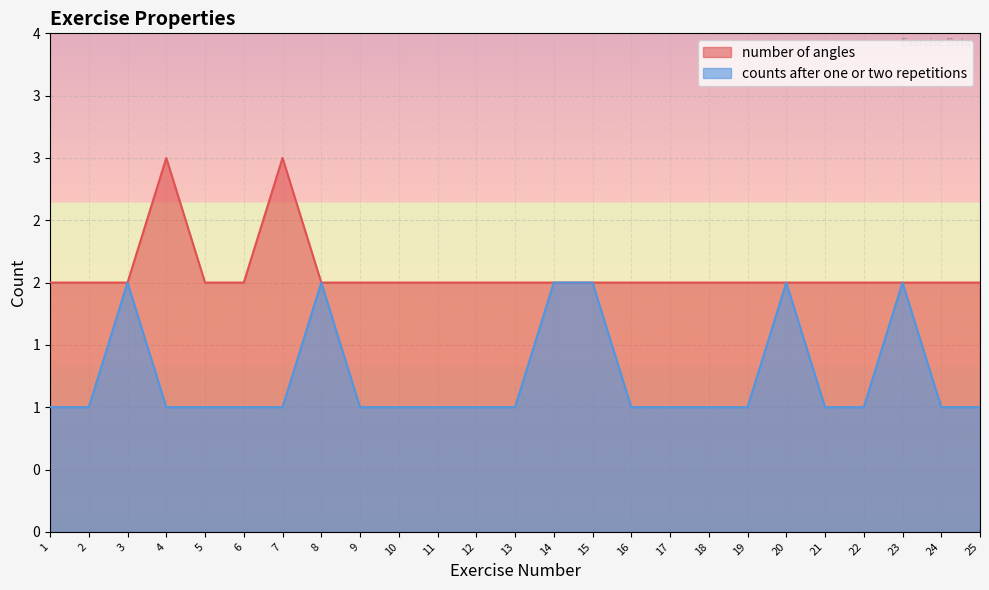

What are all the series names shown in the legend?

number of angles, counts after one or two repetitions